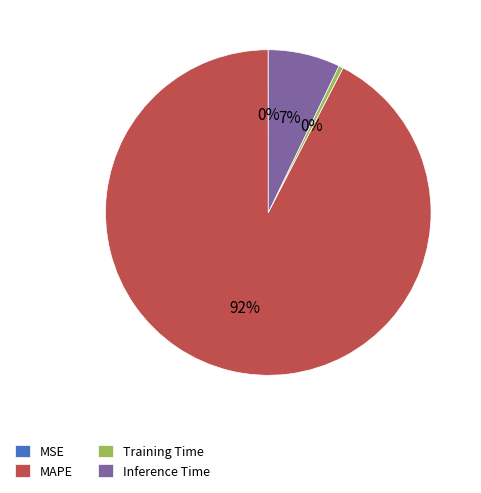

True or false: MAPE accounts for 99% of the total.

False